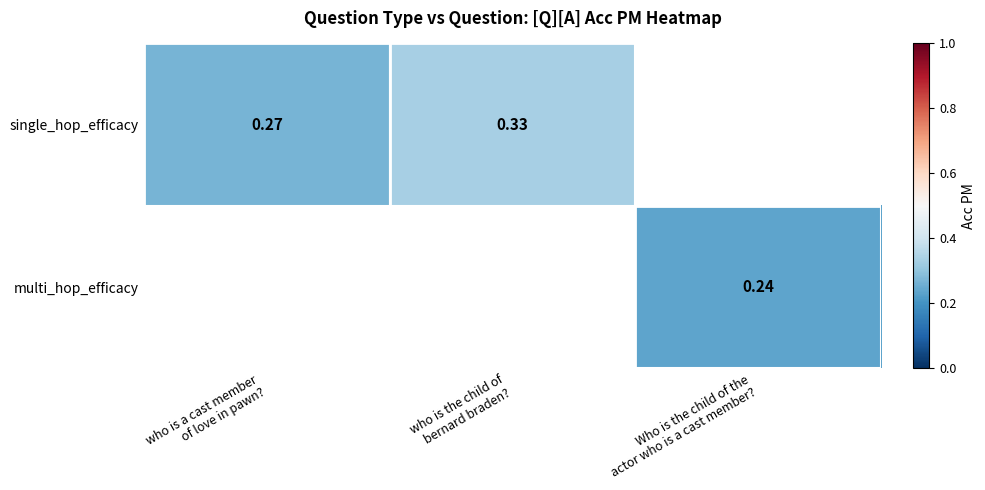

What is the lowest value of the single_hop_efficacy series?

0.3